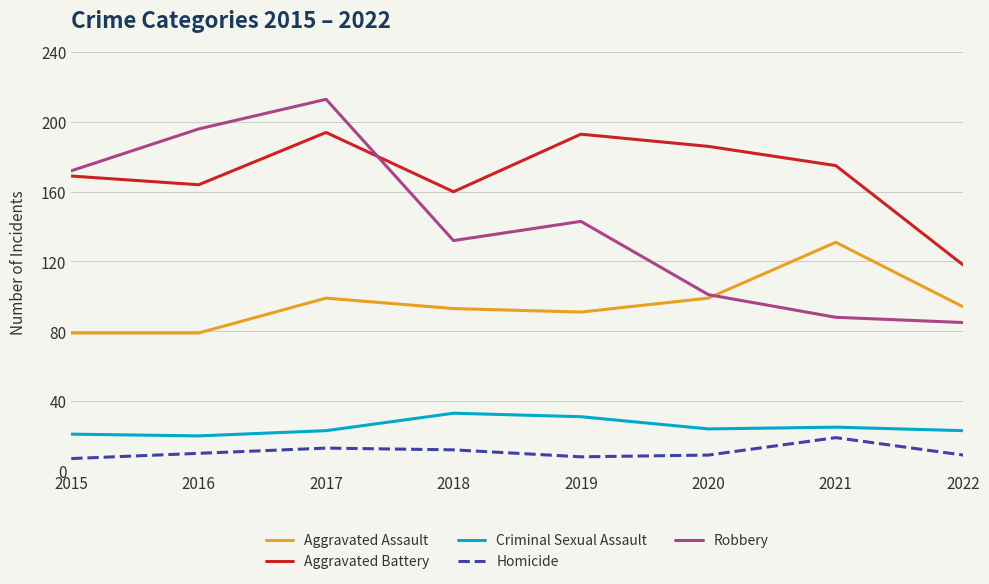

What is the total value across all series at 2016?

469